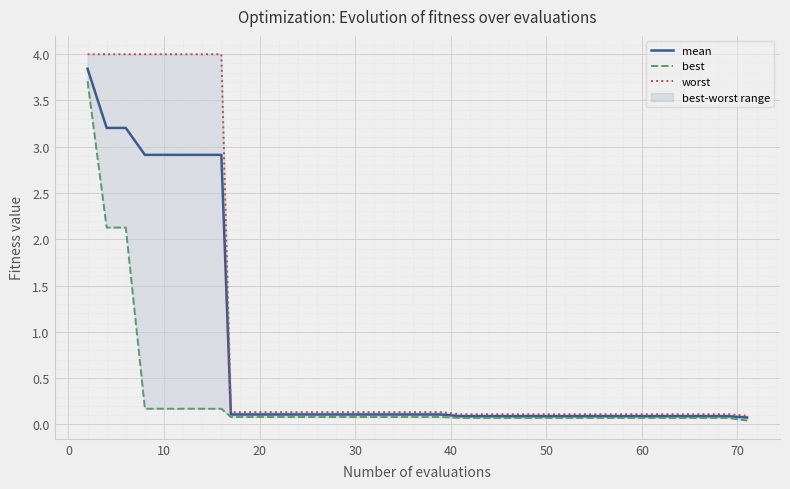

What is the value of the mean point at the 12th from the left?

0.1